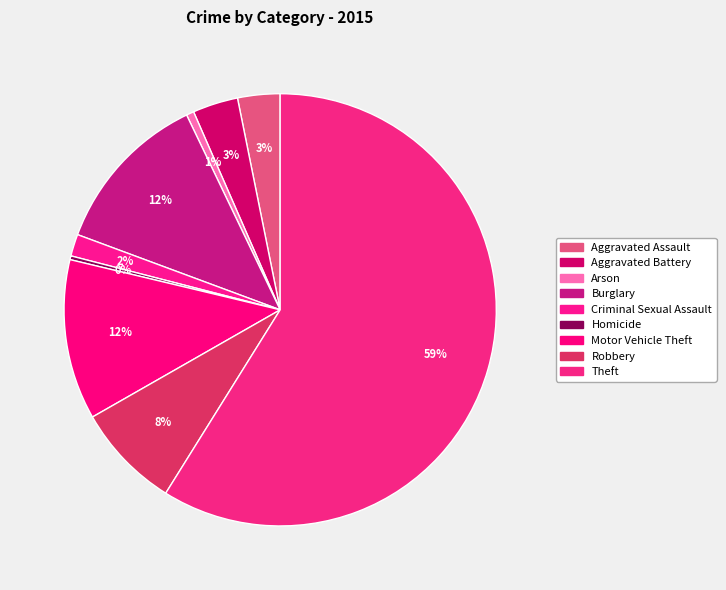

What is the change in value from Aggravated Assault to Burglary?

+160